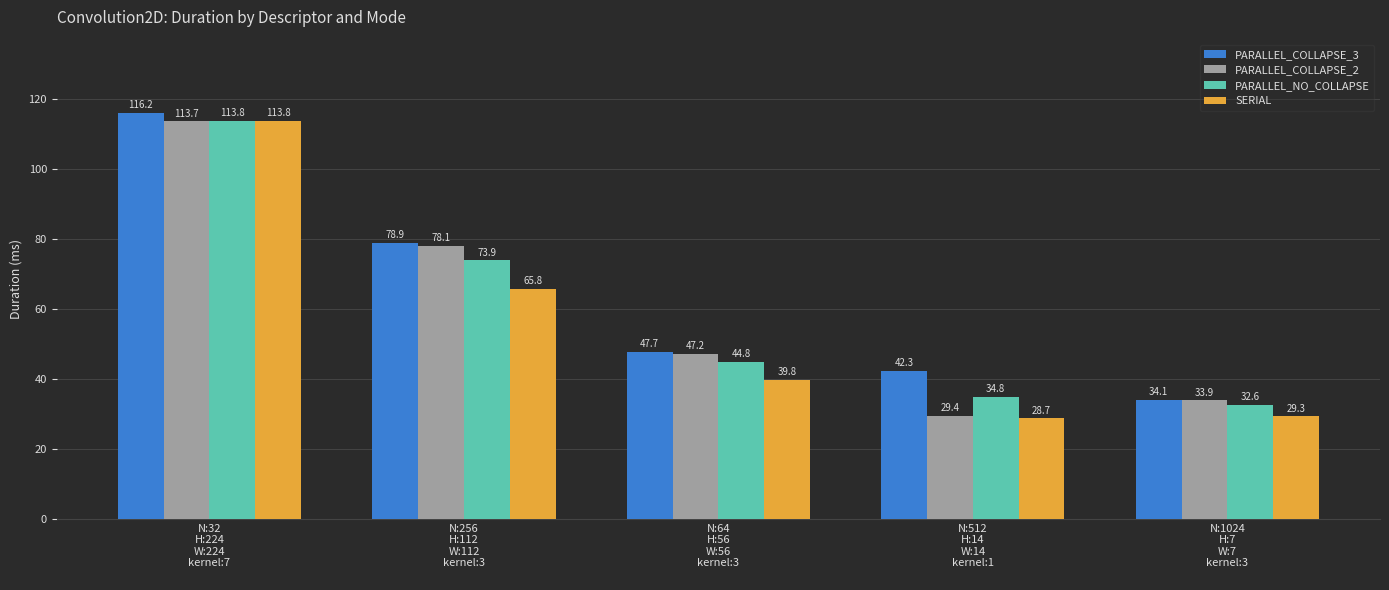

Rank the categories by PARALLEL_COLLAPSE_2 value from highest to lowest.

N:32
H:224
W:224
kernel:7
, N:256
H:112
W:112
kernel:3
, N:64
H:56
W:56
kernel:3
, N:1024
H:7
W:7
kernel:3
, N:512
H:14
W:14
kernel:1
